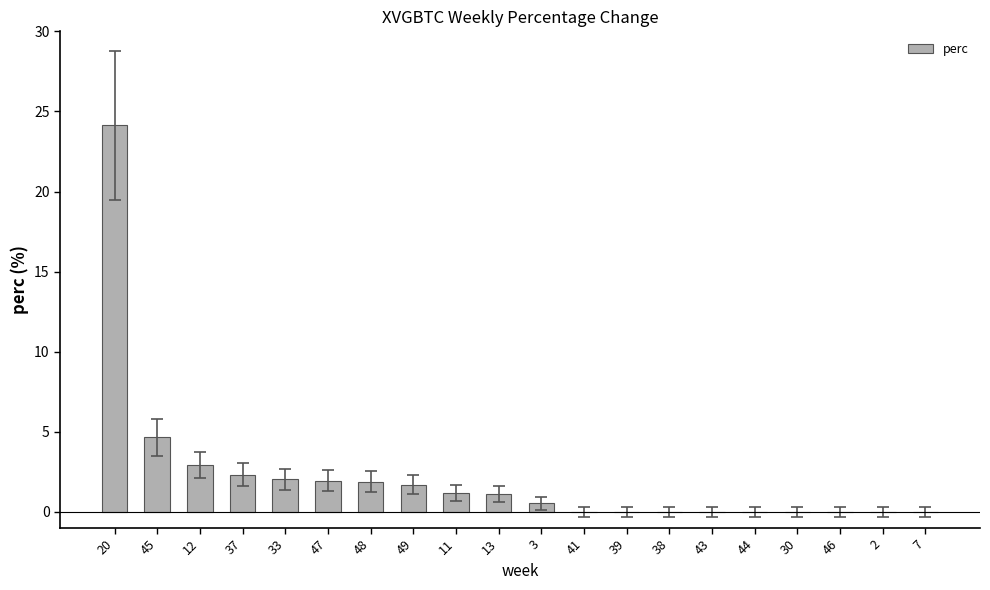

What is the change in value from 49 to 46?

-1.7